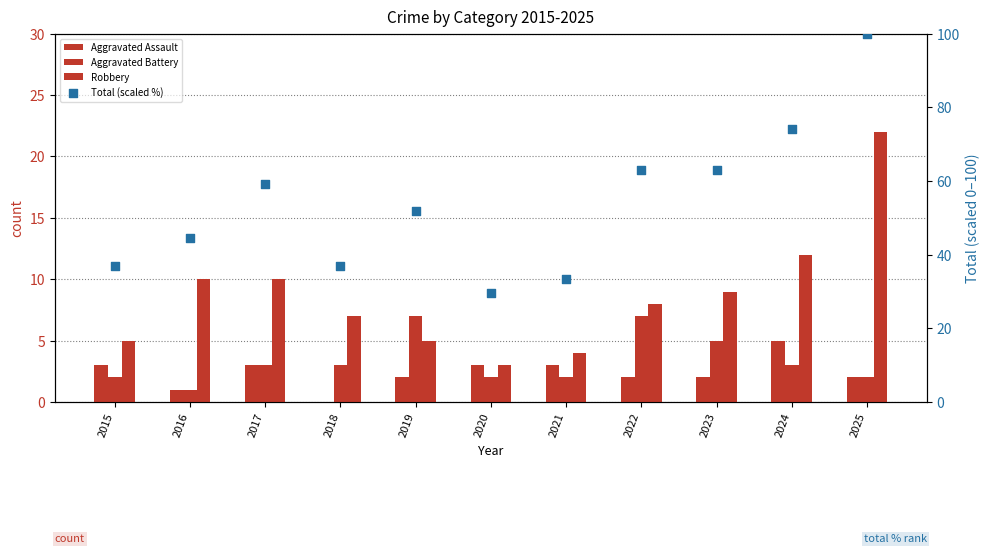

Which series has the widest spread of Y values?

Total (scaled %)